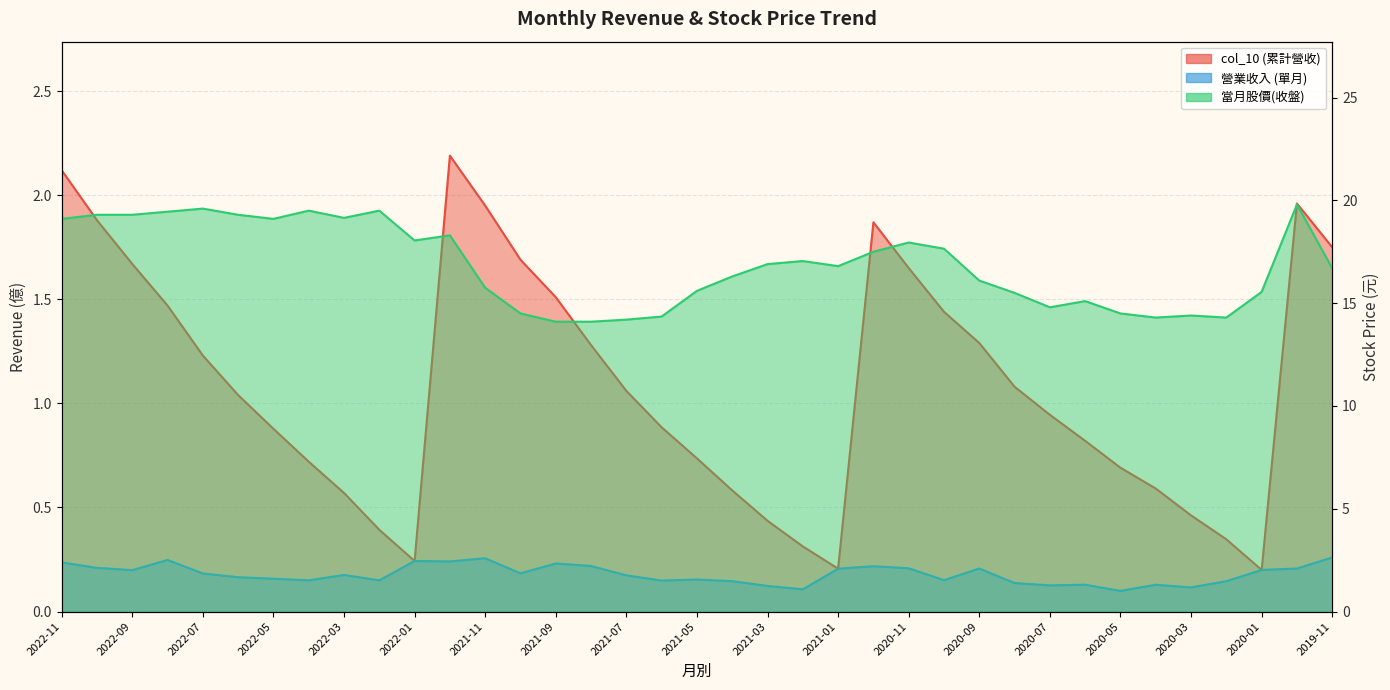

What is the value of the col_10 point at the 34th from the left?

0.3